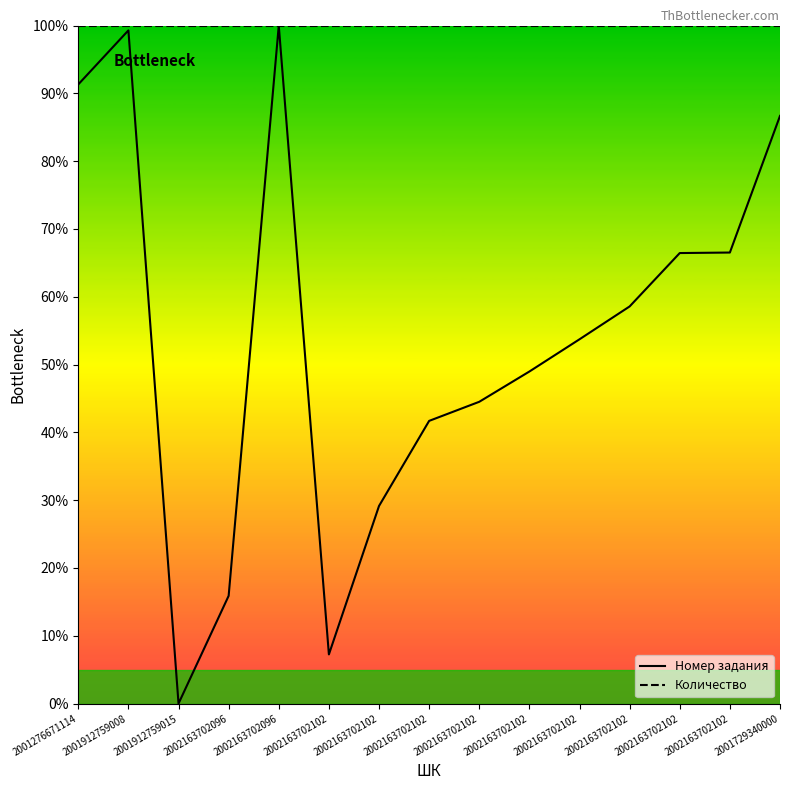

True or false: Количество and Номер задания intersect in this chart.

False